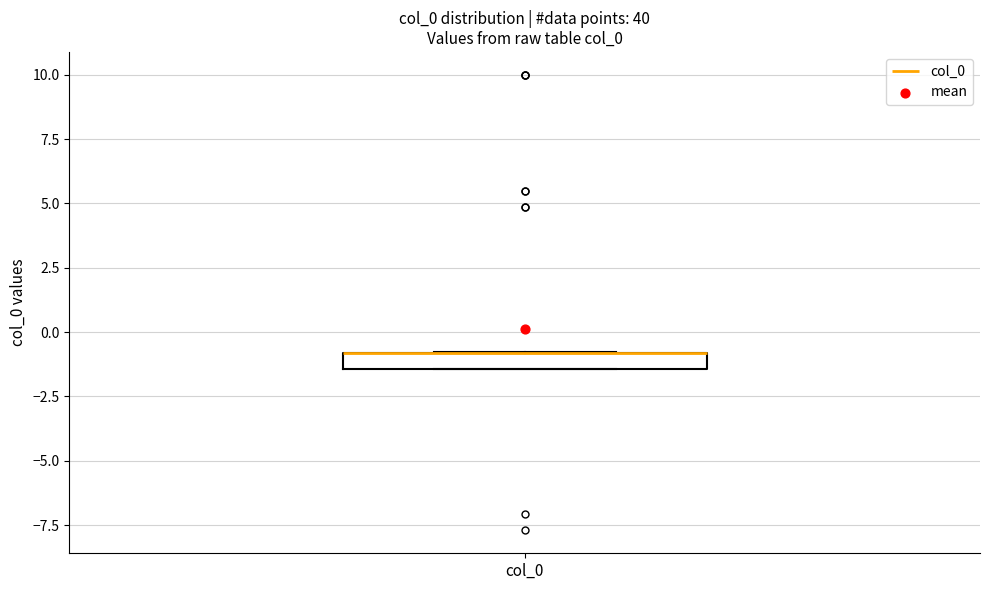

Where is the upper edge of the box for col_0 on the y-axis? The values are not printed on the chart, so give them approximately, as read against the axis.

-1.0